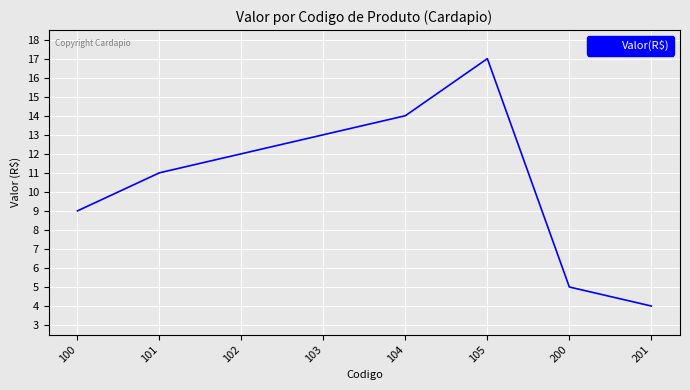

List the labels in order of value, smallest first.

201, 200, 100, 101, 102, 103, 104, 105